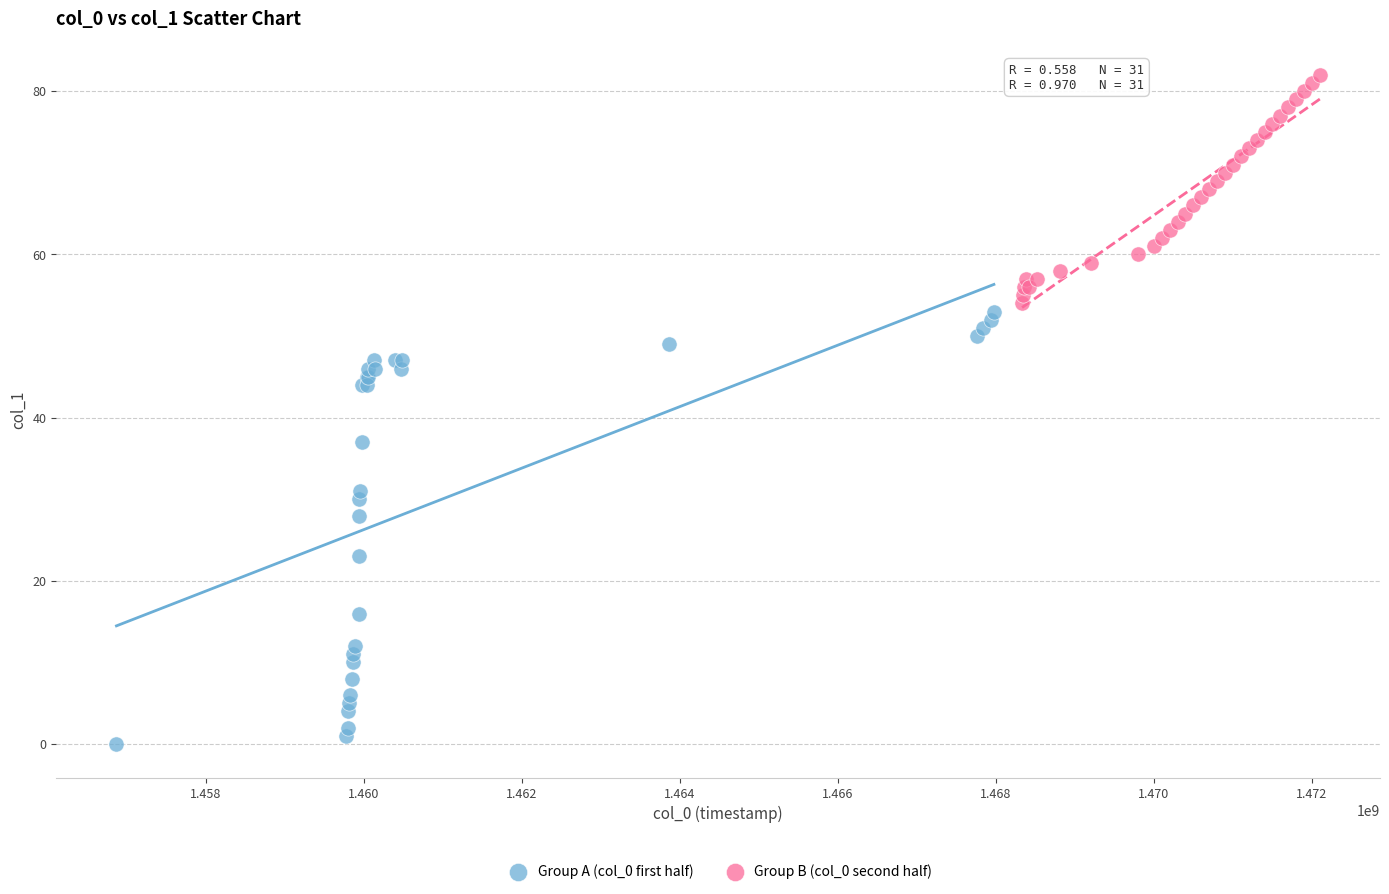

Which series has the widest spread of Y values?

Group A (col_0 first half)